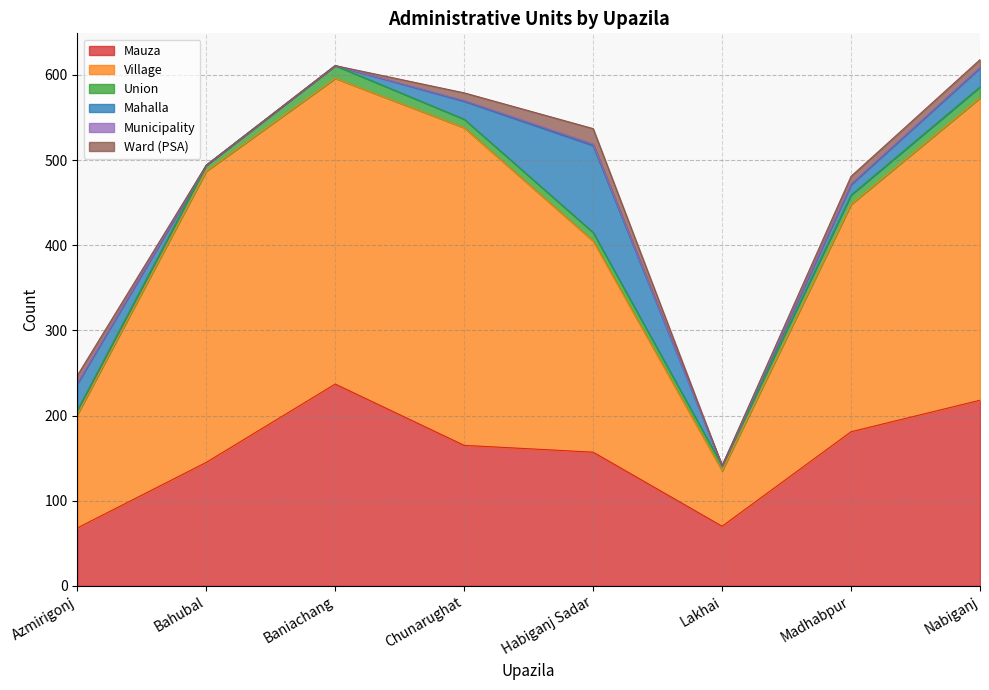

Rank the categories by Mauza value from lowest to highest.

Azmirigonj, Lakhai, Bahubal, Habiganj Sadar, Chunarughat, Madhabpur, Nabiganj, Baniachang